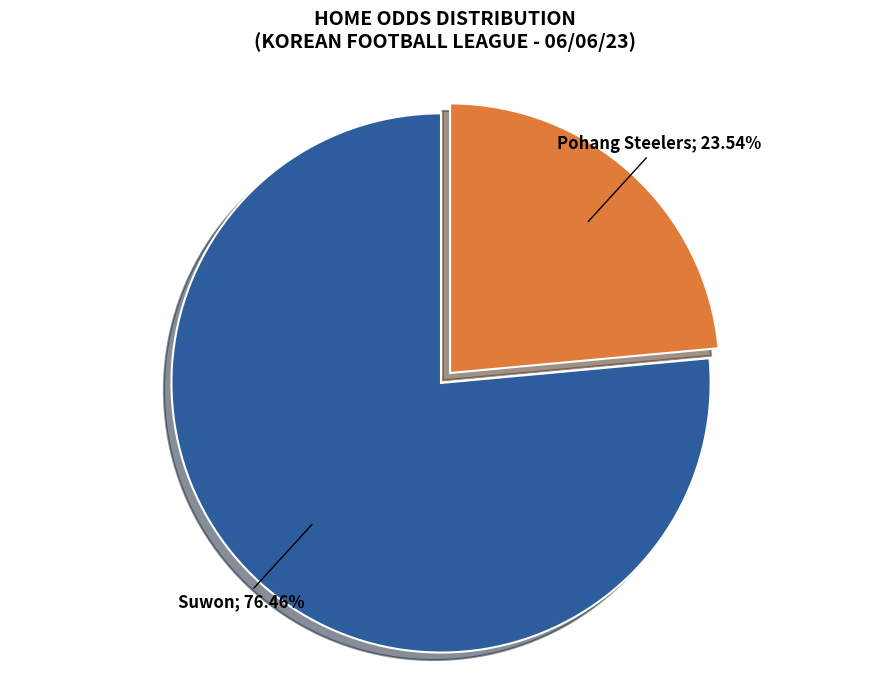

Does any single category account for the majority?

Yes